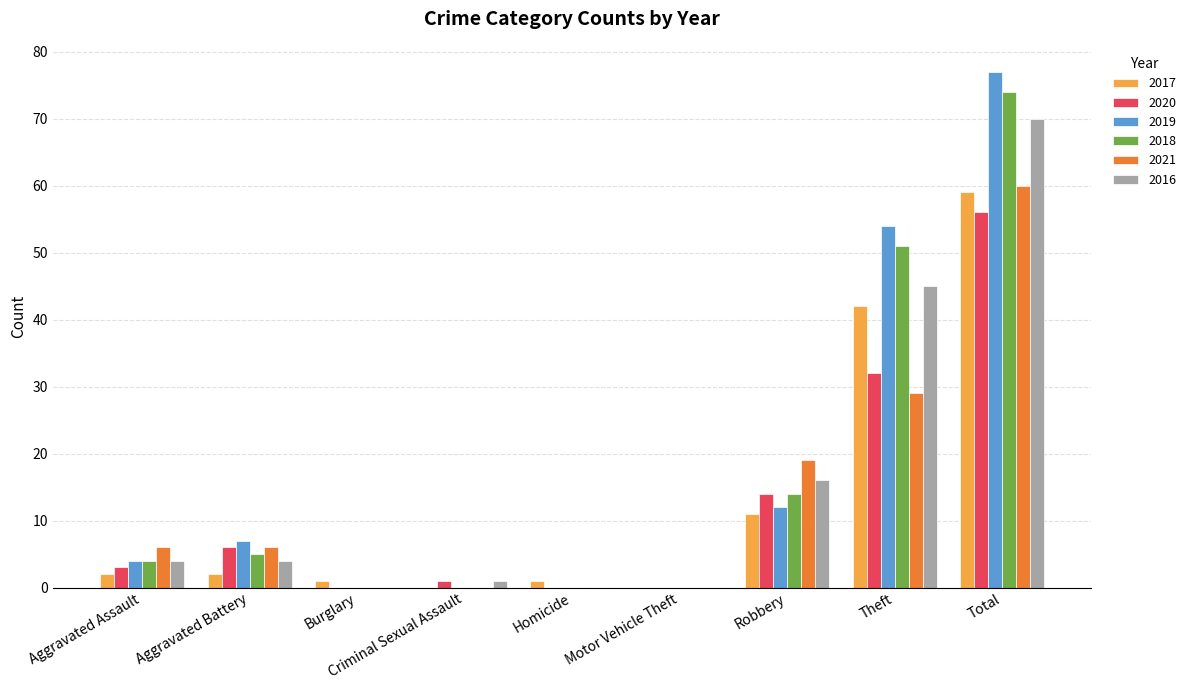

Which series has the largest range (max minus min)?

2019